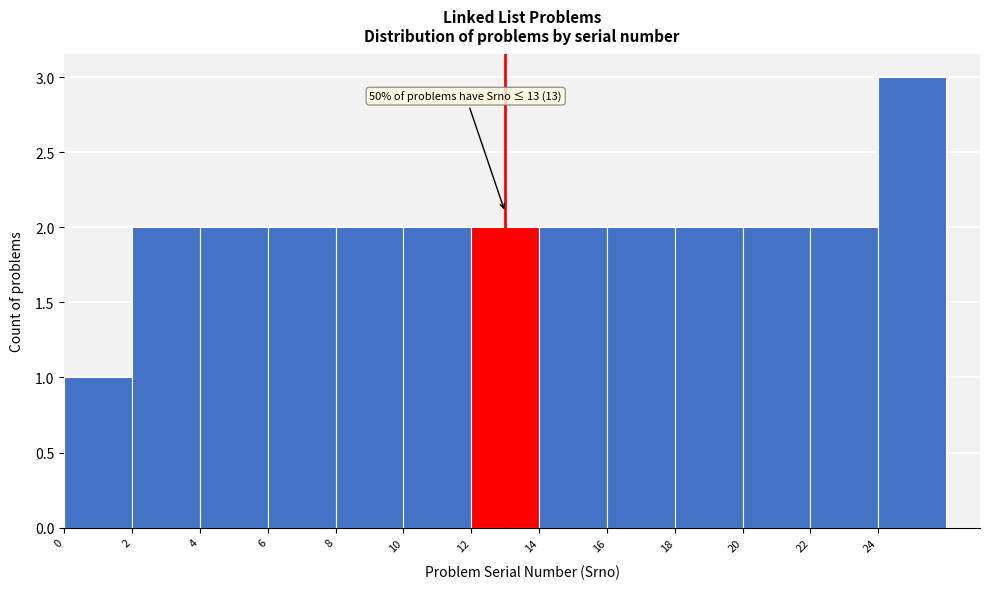

Over which range of the x-axis is the bar tallest?

24 to 26